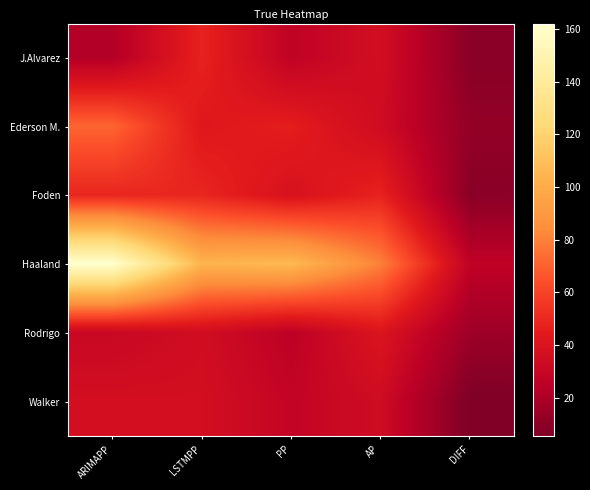

How many data points does each series have?

5